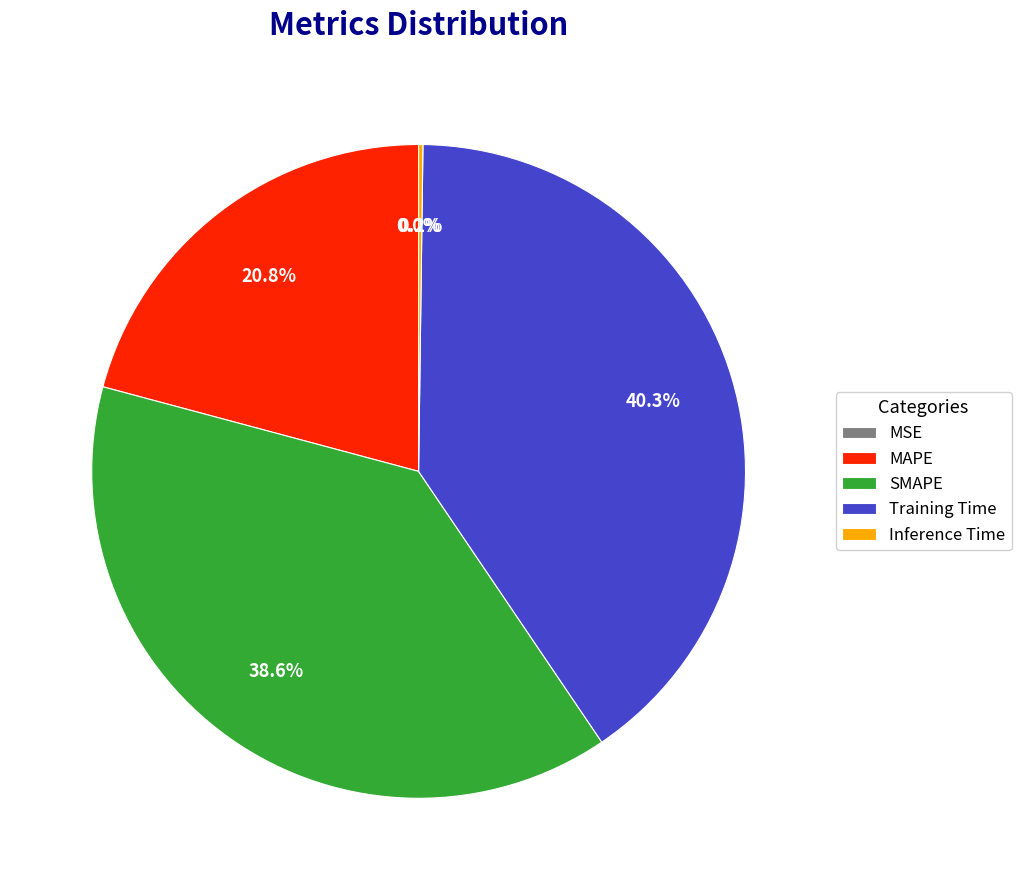

Between MAPE and Training Time, which is larger?

Training Time